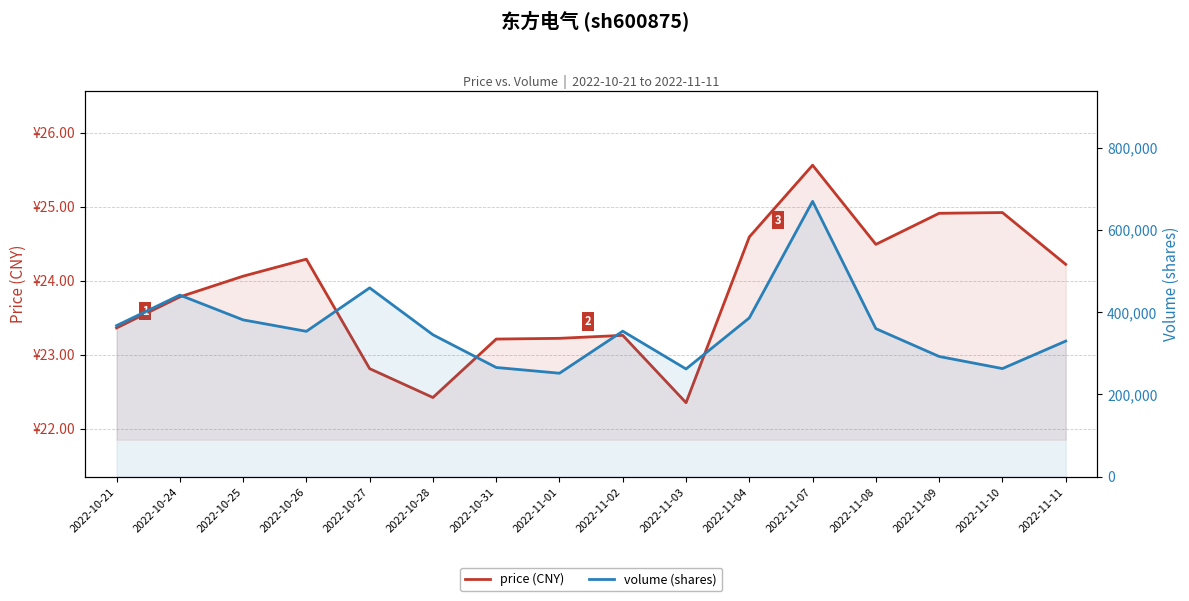

How many categories are shown in the chart?

16